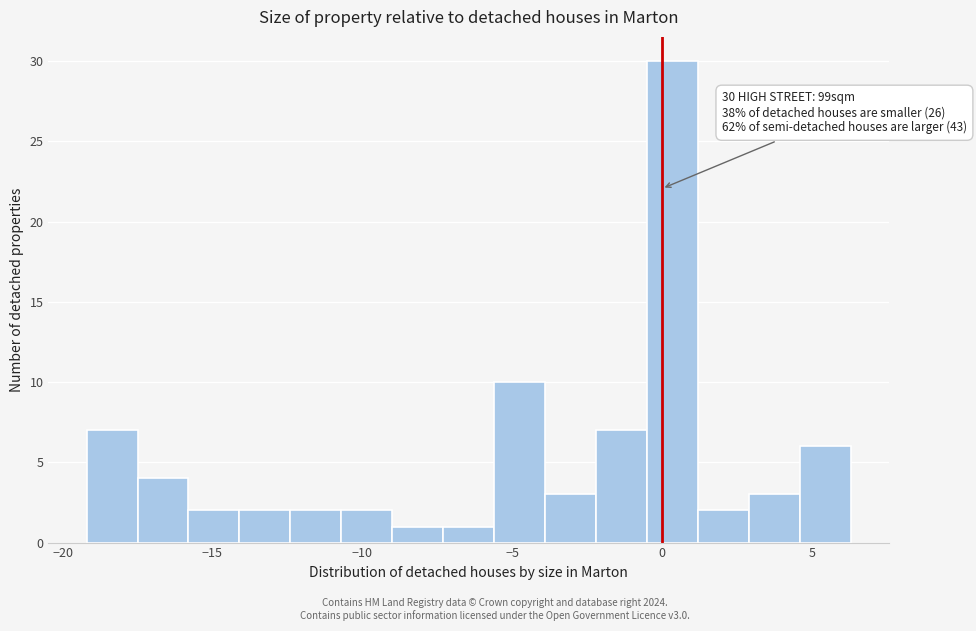

Around what value on the x-axis is the tallest bar? Give the approximate position of its centre, as read against the axis.

0.5